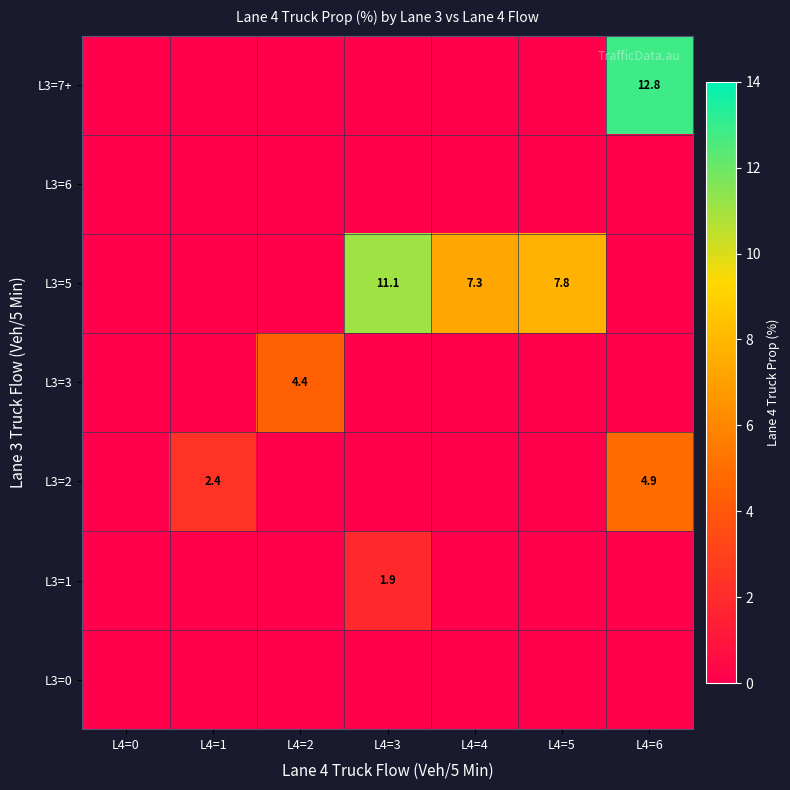

How many categories are shown in the chart?

7